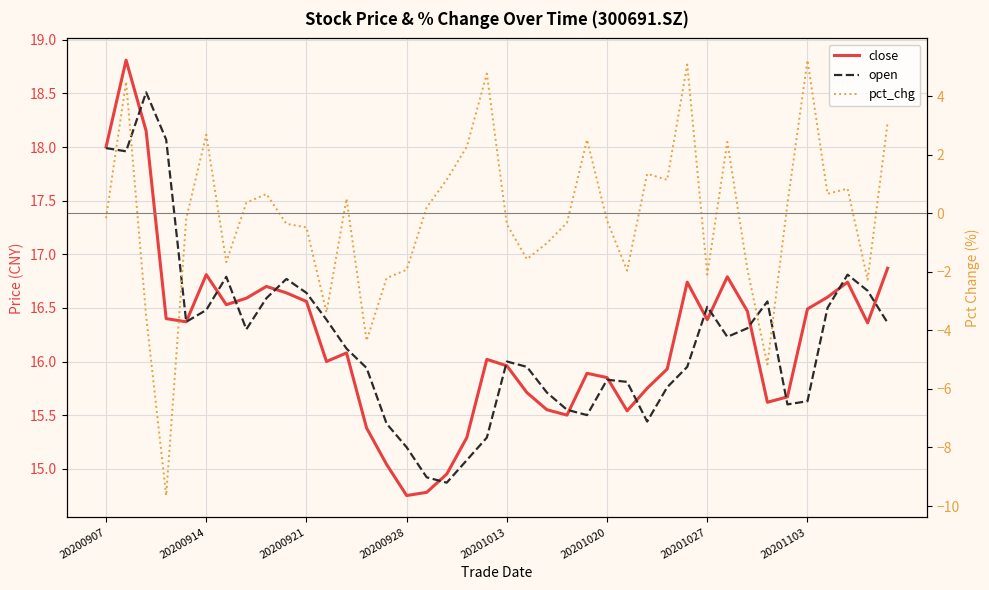

What is the value of the pct_chg point at the 11th from the left?

-0.5